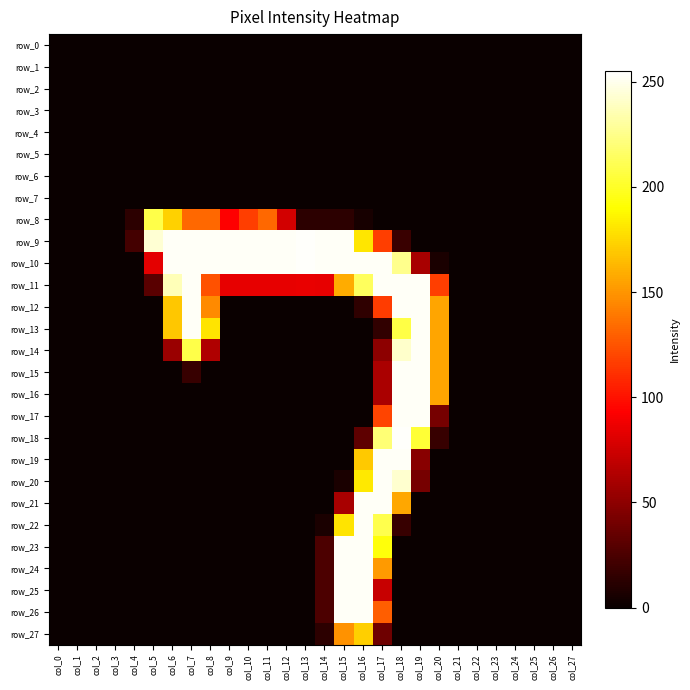

True or false: row_11 has a value of 0 at col_0.

True